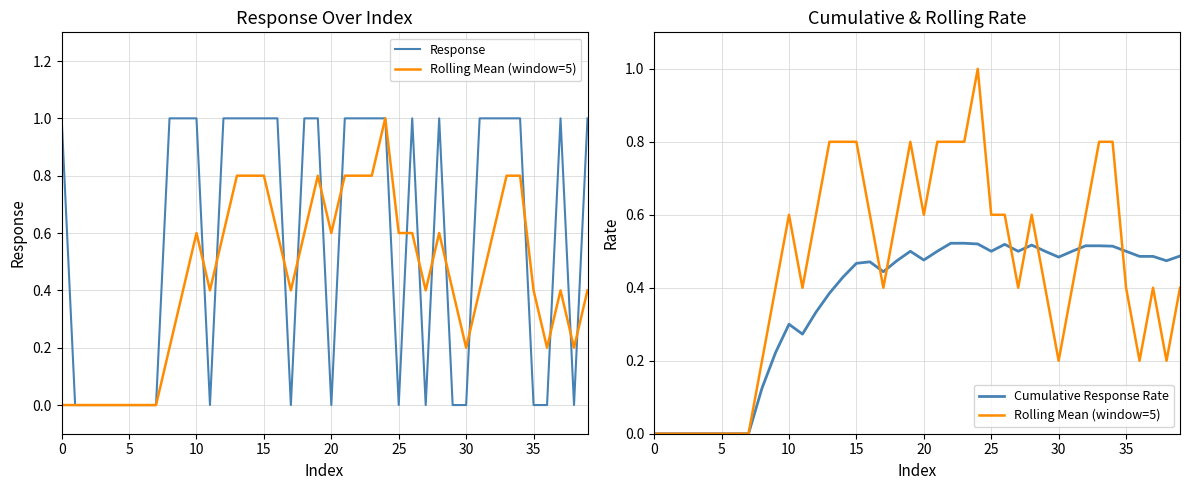

What is the value of the Cumulative Response Rate point at the 34th from the left?

0.5